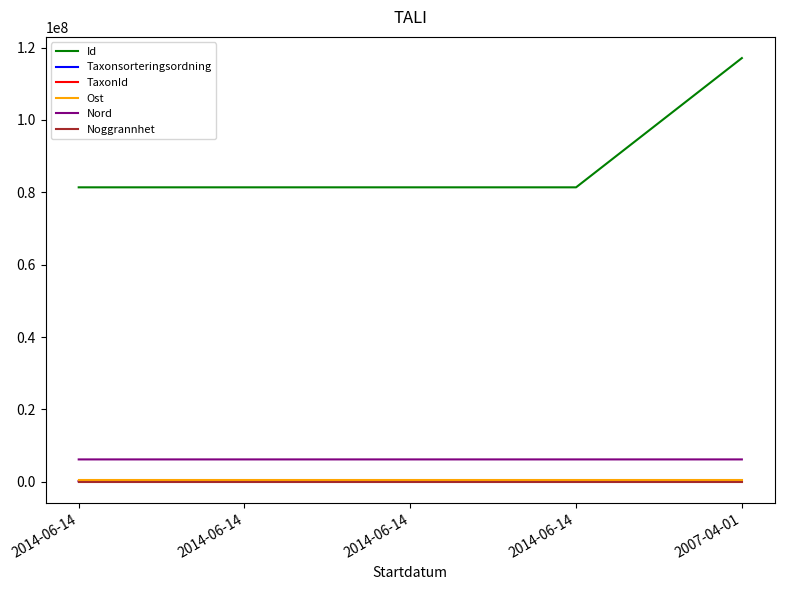

Does the chart display data point markers on the line(s)?

No